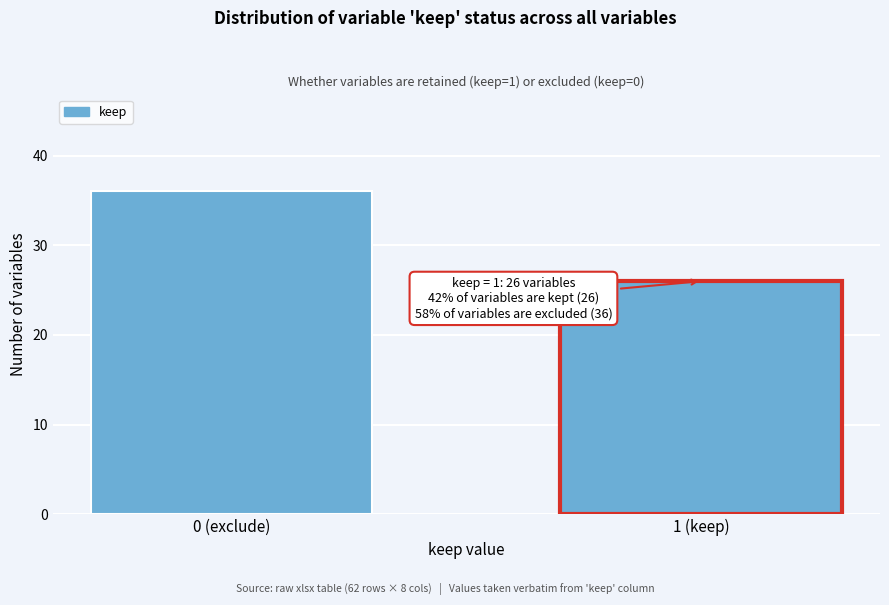

Reading left to right, list all the values displayed in this chart.

36	26